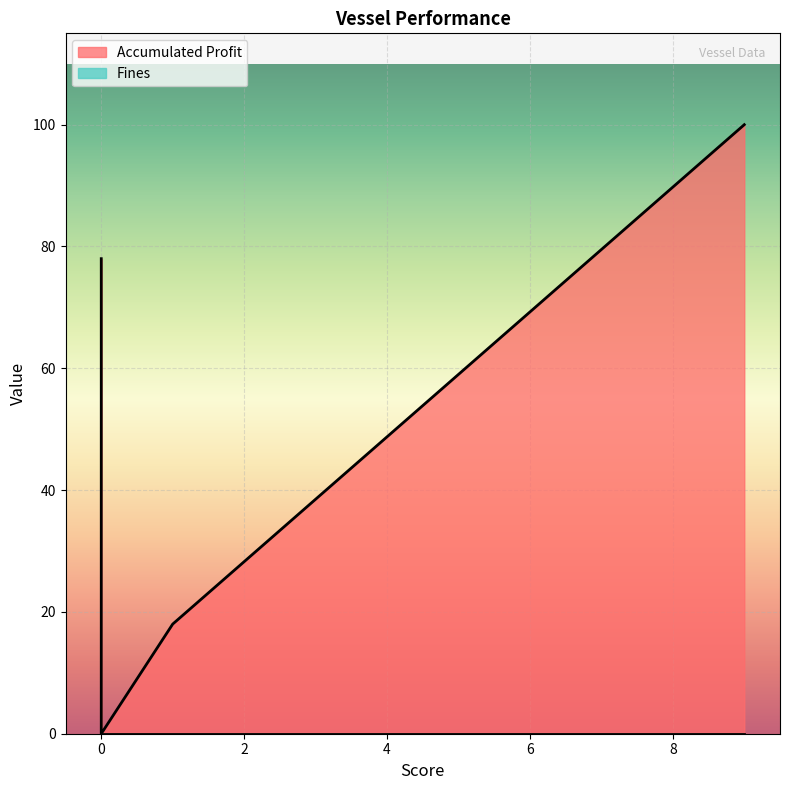

How many data points does each series have?

4